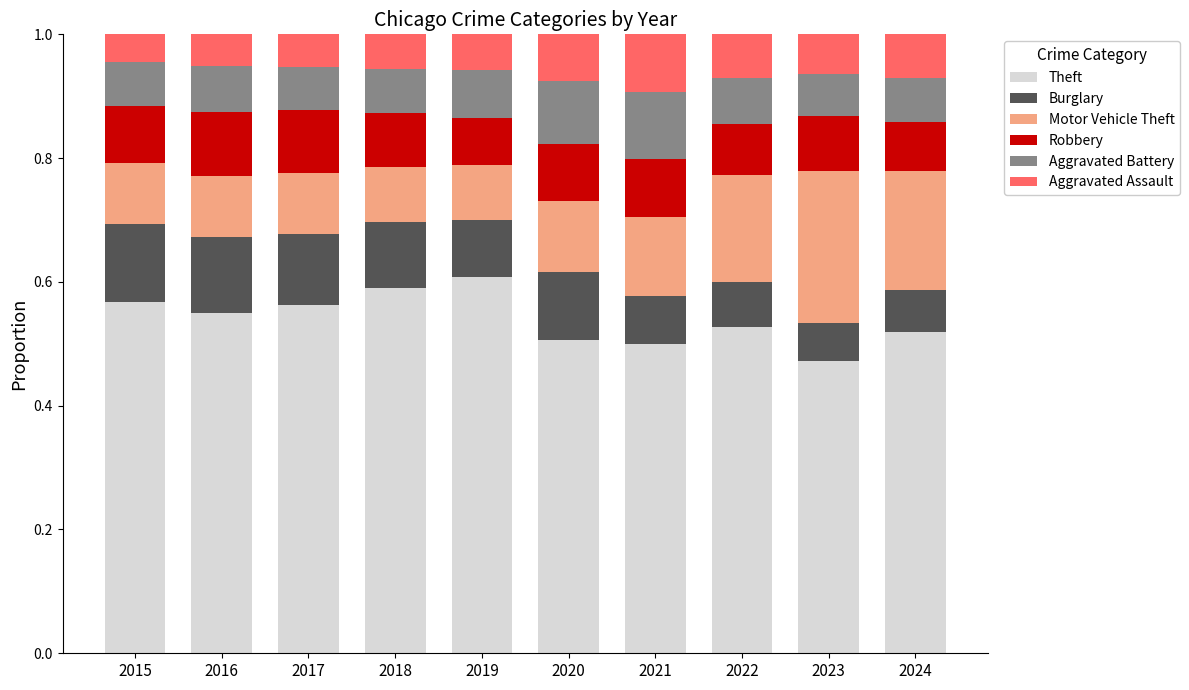

What is the total value across all series at 2023?

1.0